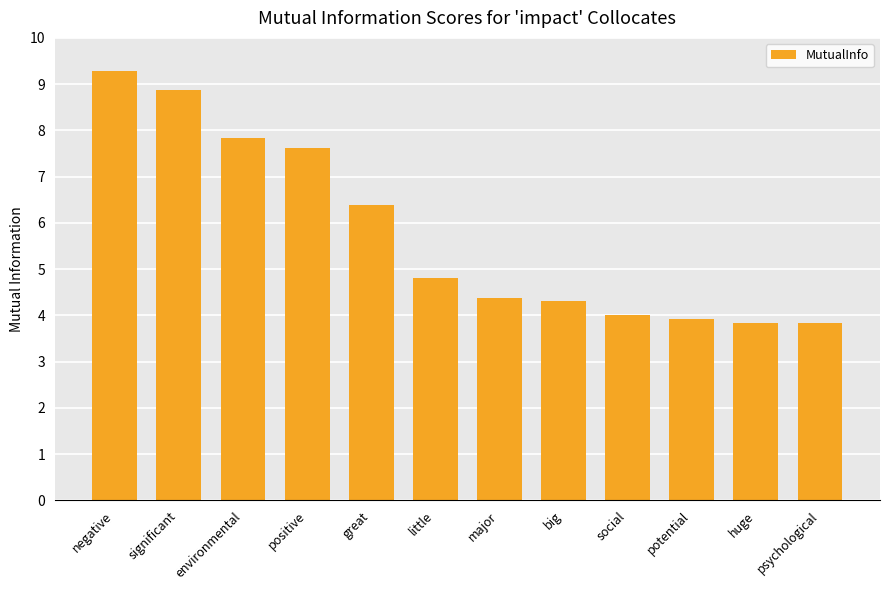

What is the value of the 9th bar from the left?

4.0